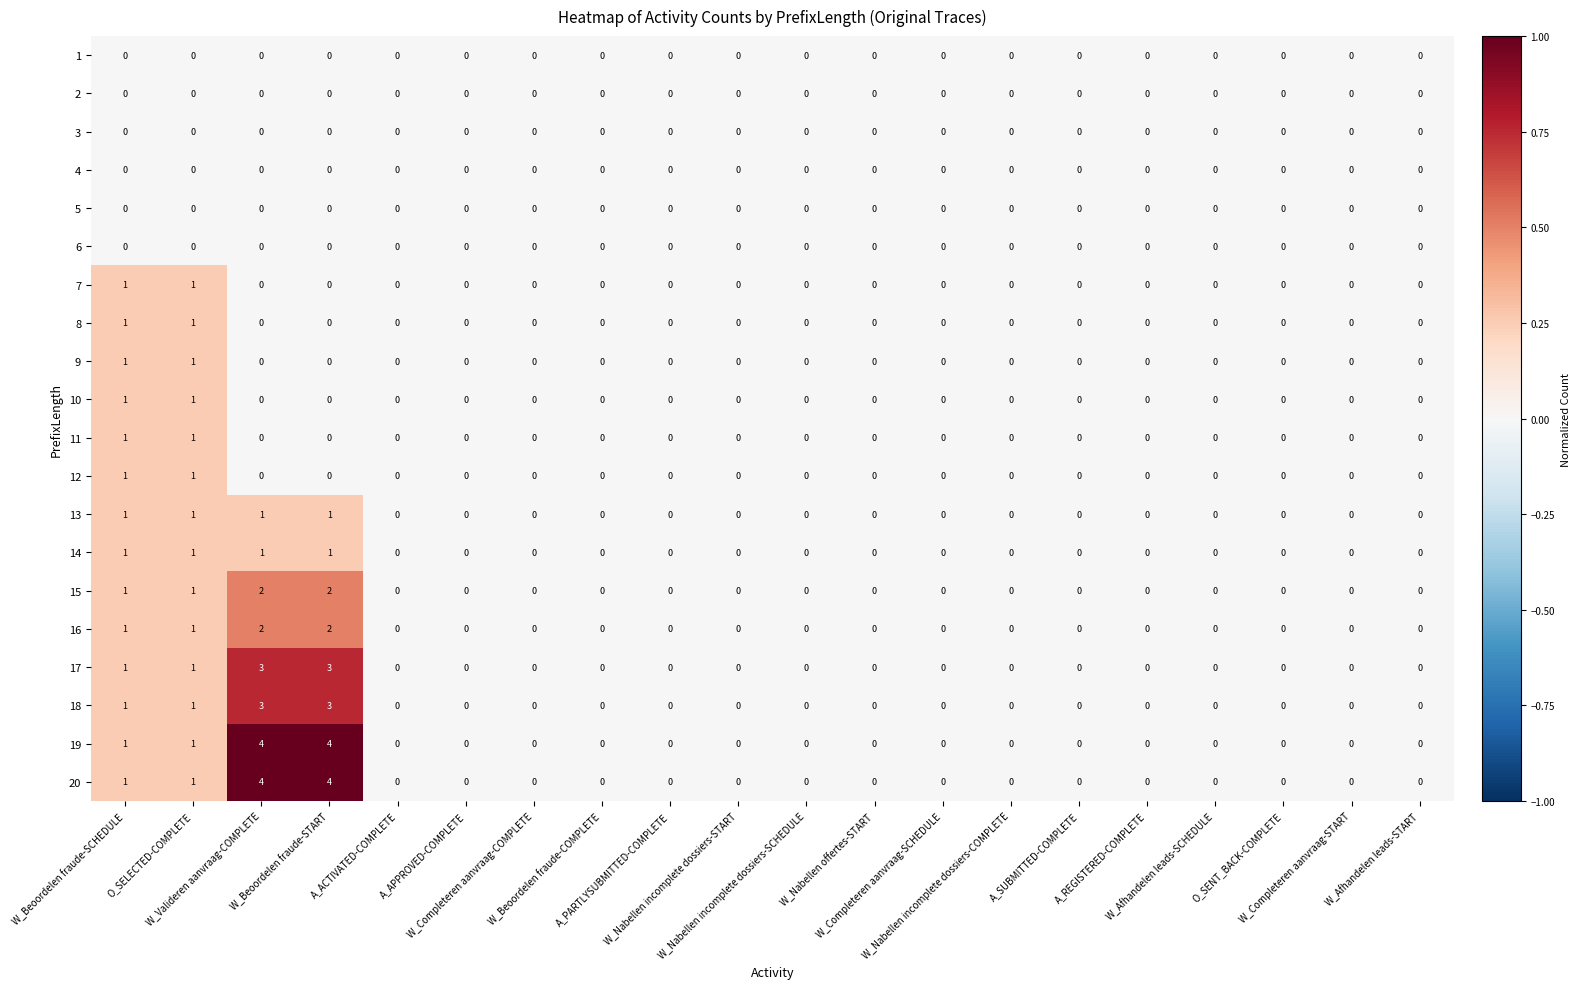

Count the 14 values in the range 0 to 1.

20